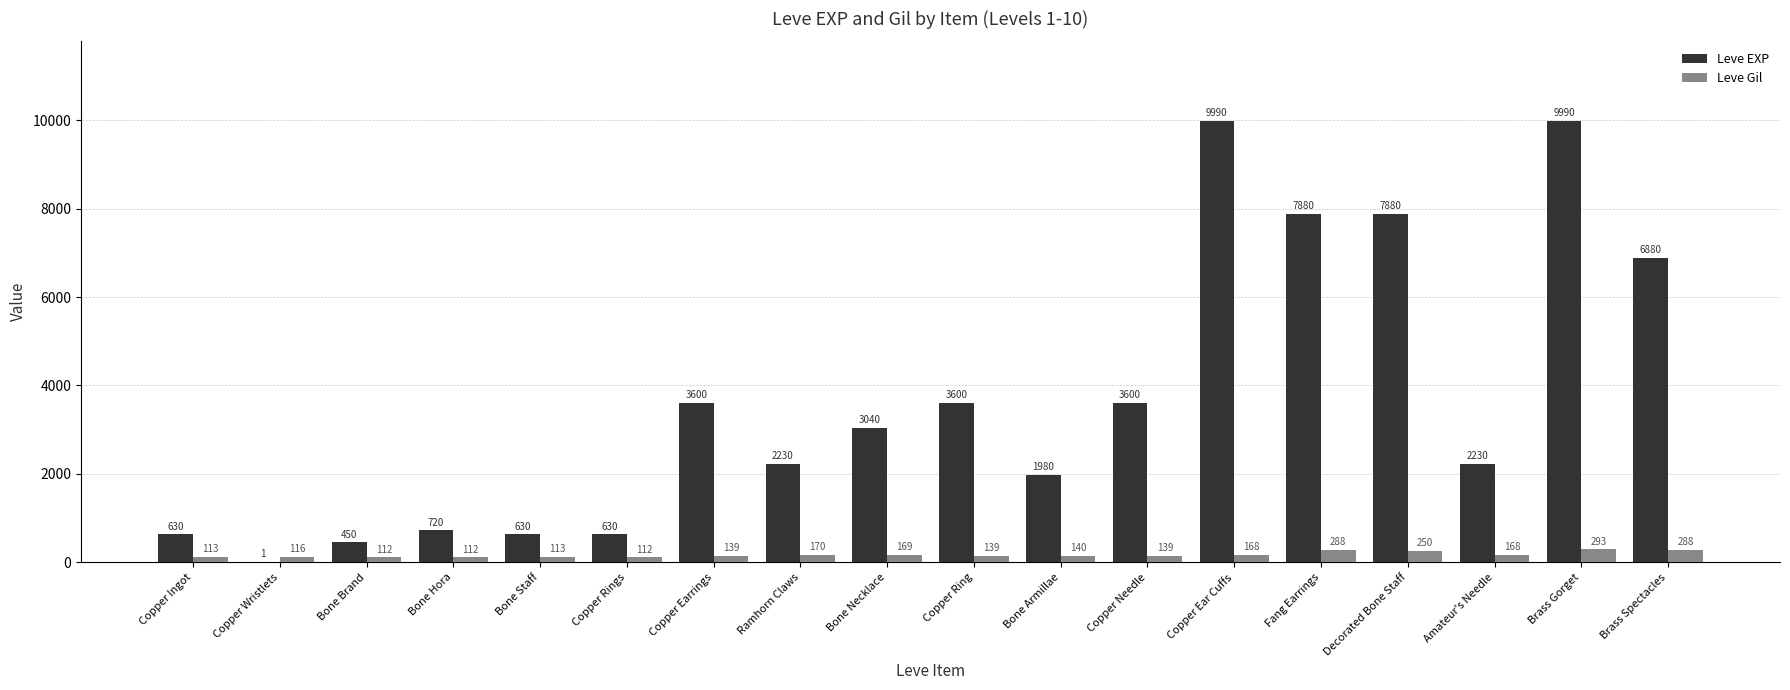

At which label does Leve EXP first exceed 3040?

Copper Earrings